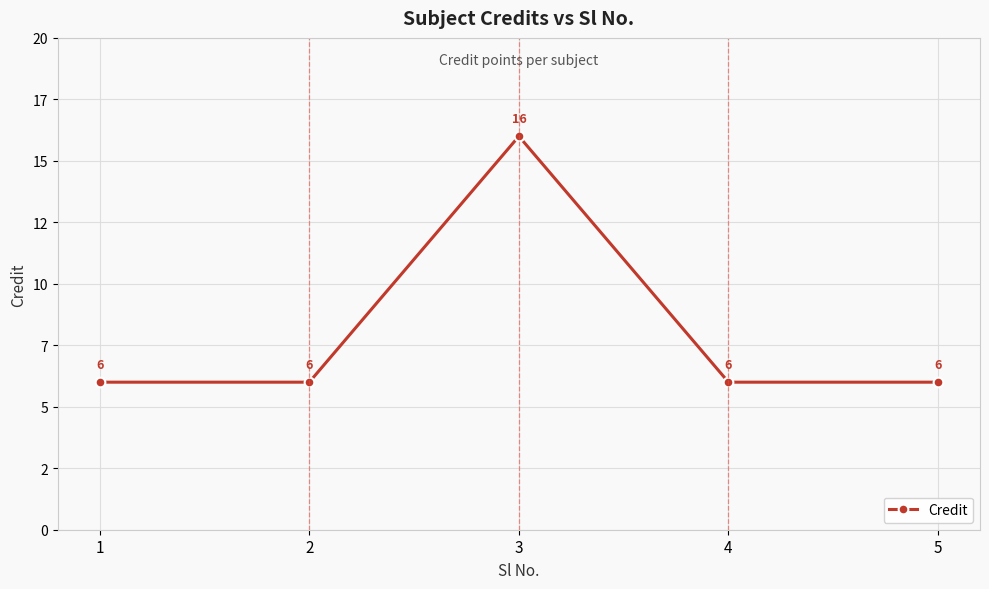

What is the value of the 4th point from the left?

6